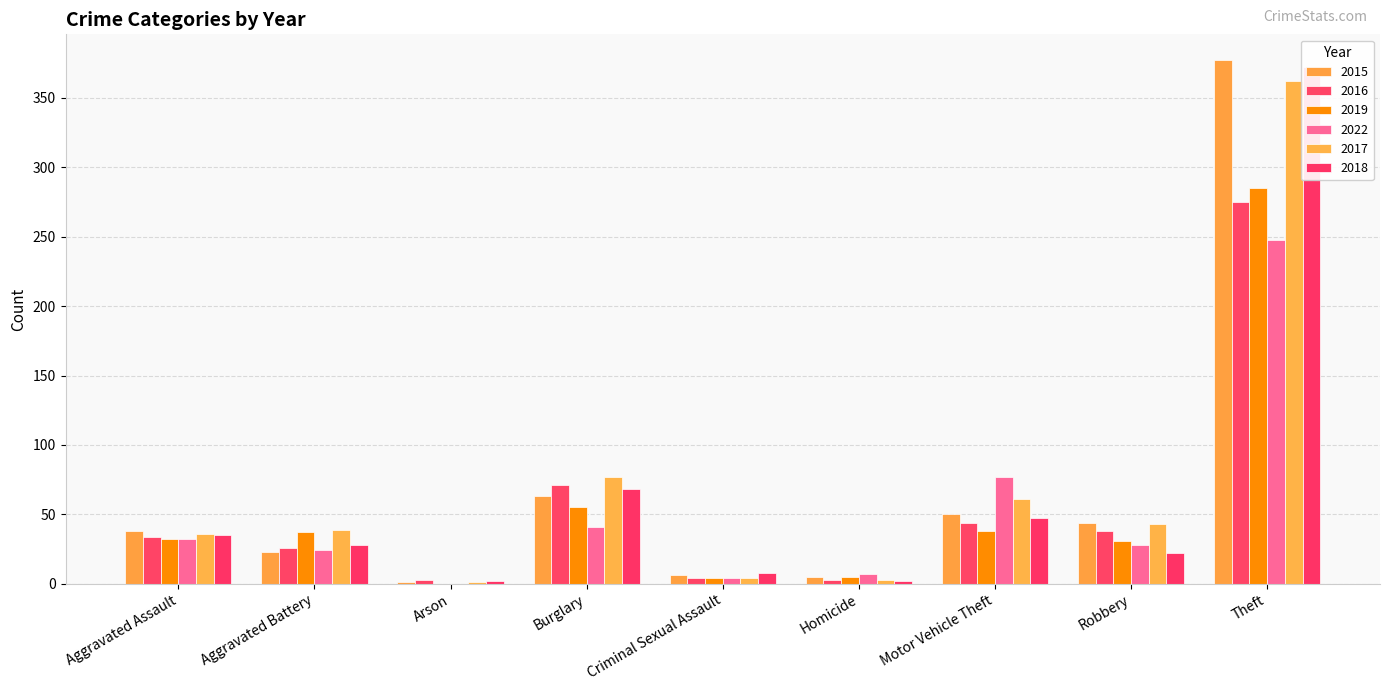

What is the value of the 2019 bar at the 4th from the left?

55